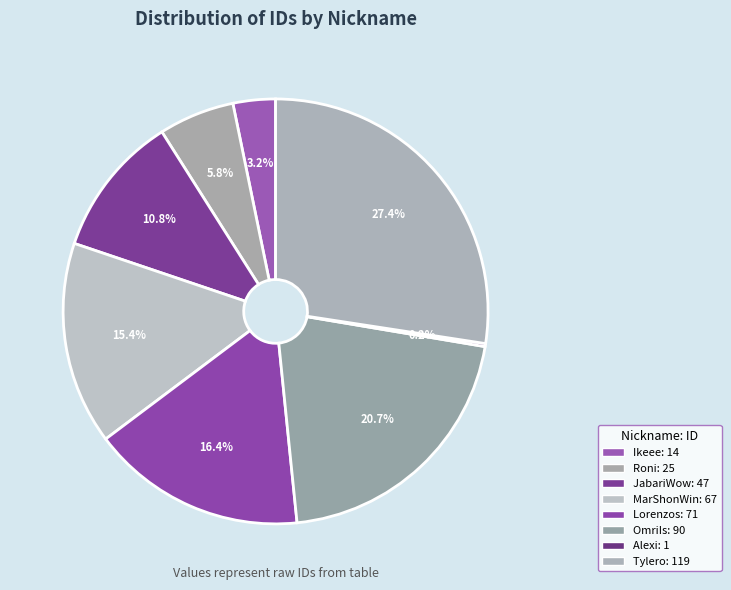

Which slice is the largest?

Tylero